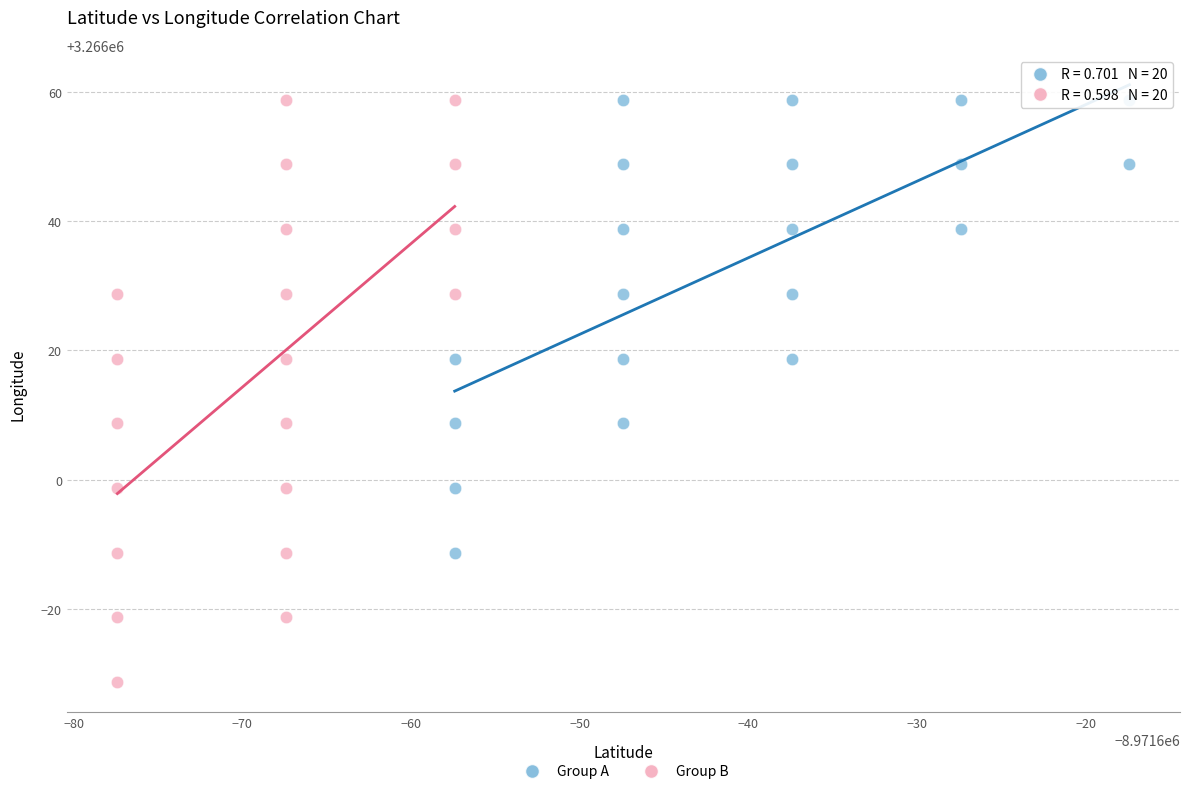

Which series reaches the minimum Y coordinate?

Group B